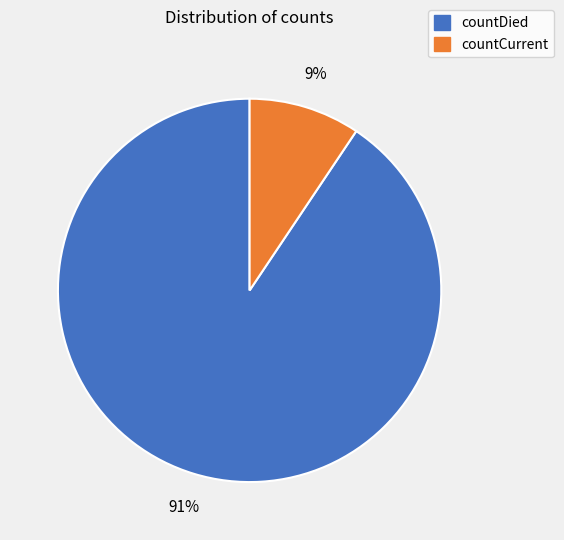

Approximately how many times larger is the value at countCurrent compared to countDied?

0.1